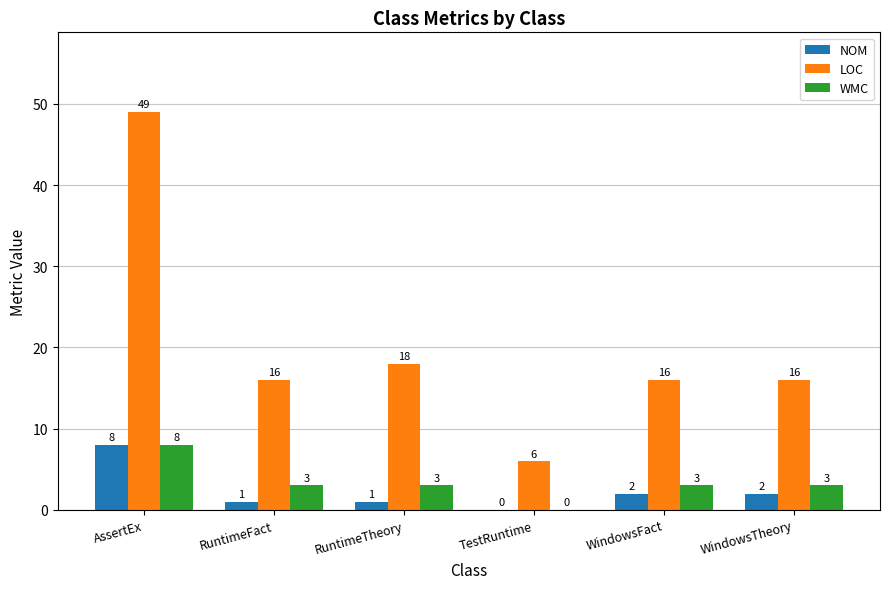

What is the sum of all LOC values?

121